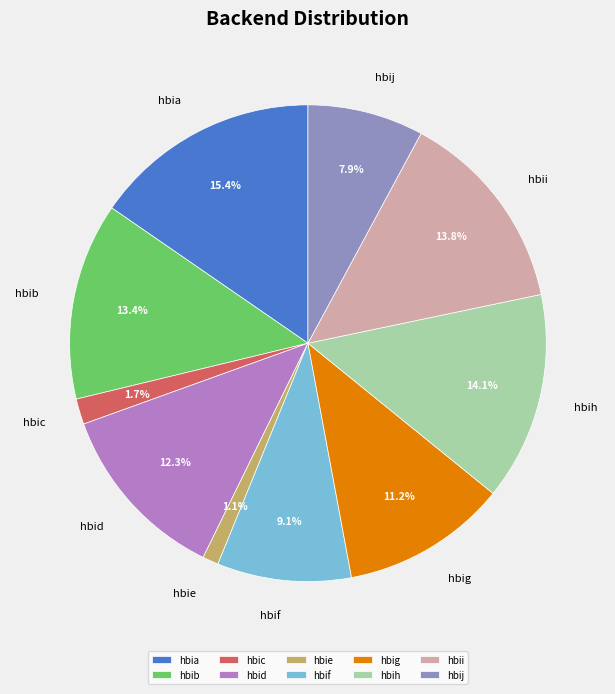

Does any single category account for the majority?

No